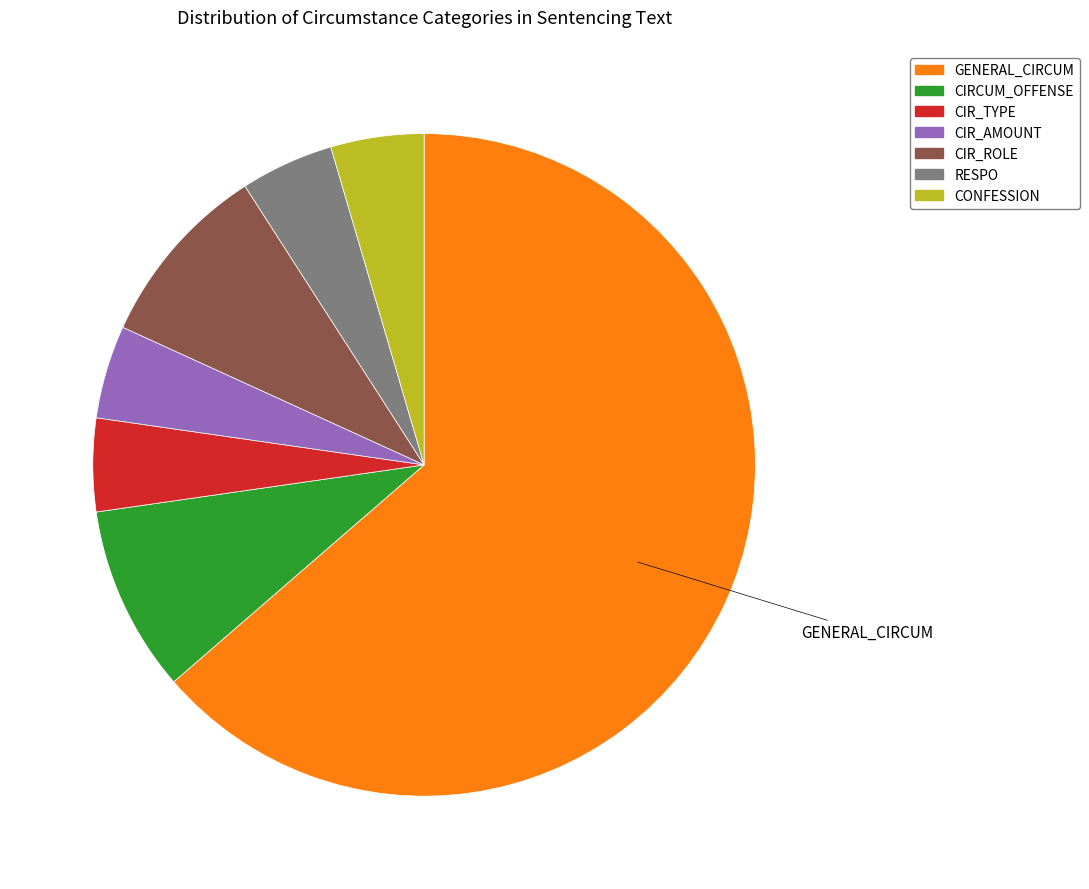

What is the largest slice in the pie chart?

GENERAL_CIRCUM